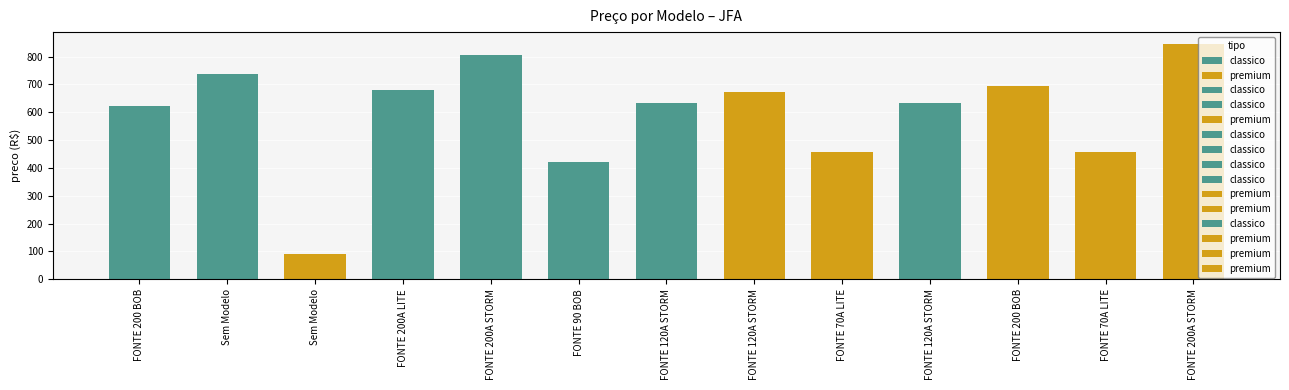

Are the bars horizontal?

No